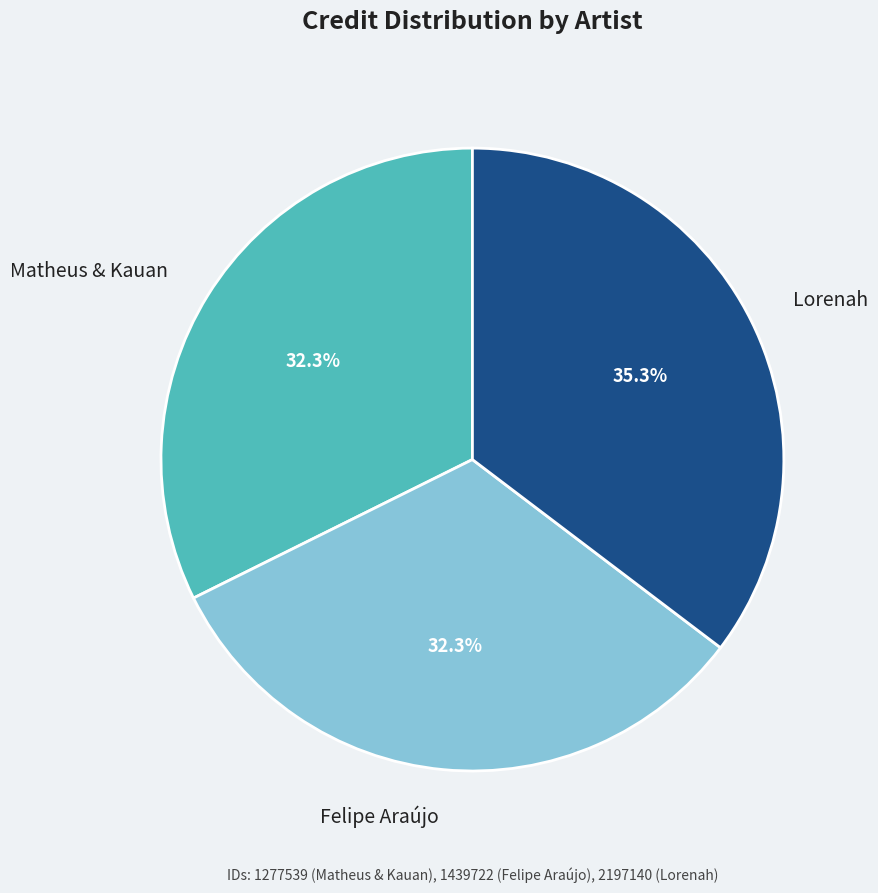

Does any single category account for the majority?

No